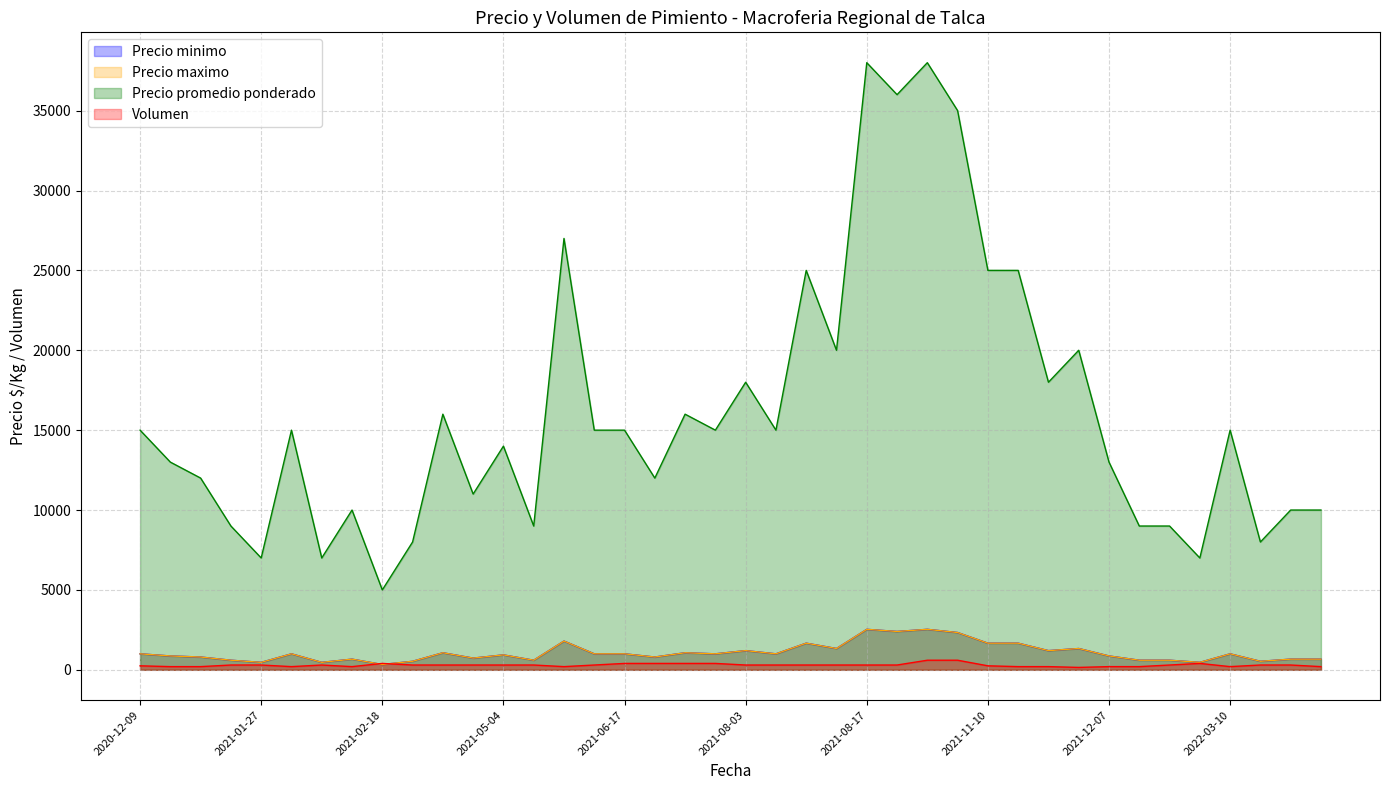

True or false: Precio minimo has a value of 533 at 2021-04-05.

True